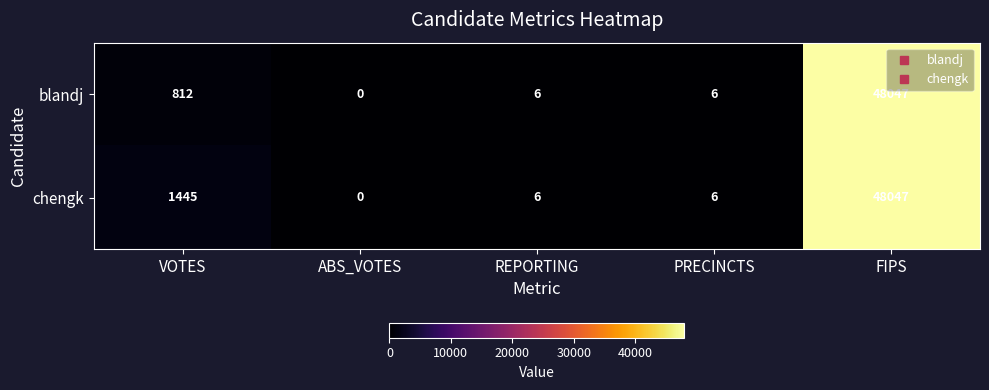

What is the difference between the maximum and second lowest values in the blandj series?

48041